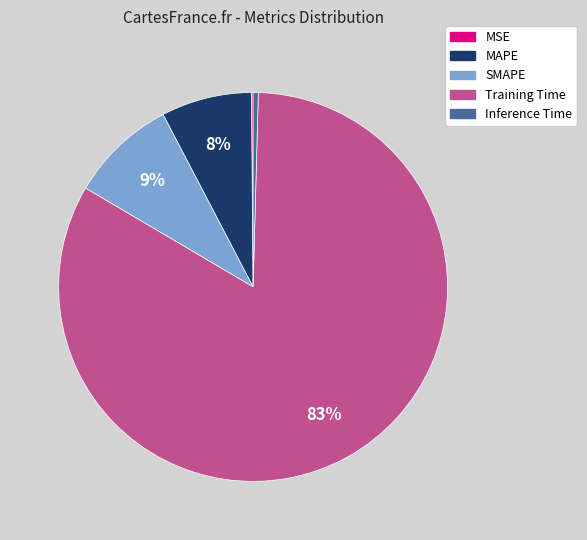

To the nearest percent, what is the difference between the largest and smallest slice percentages?

83%